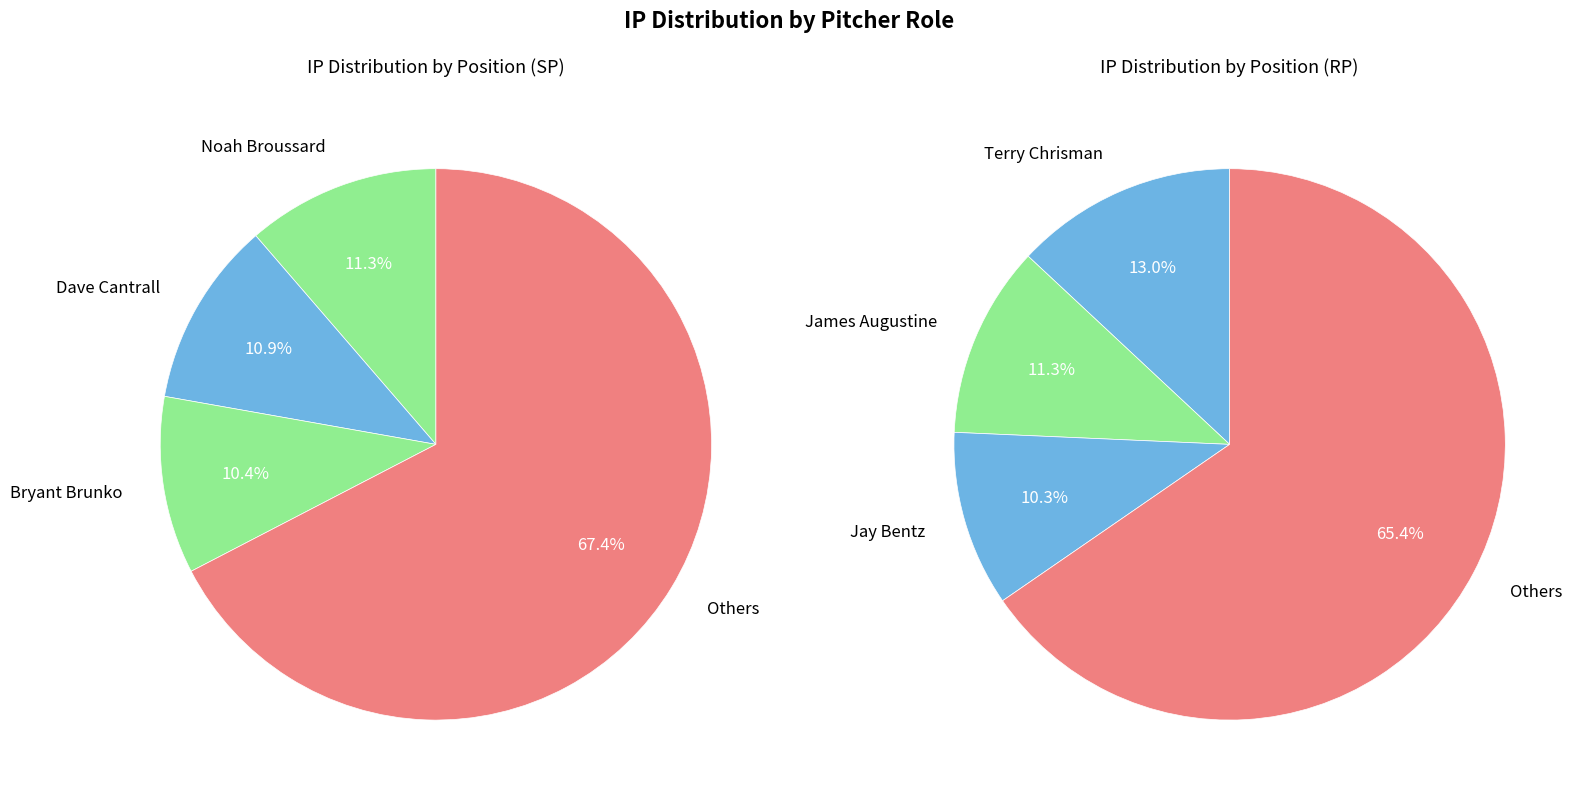

What is the change in value from SP to RP?

-612.1